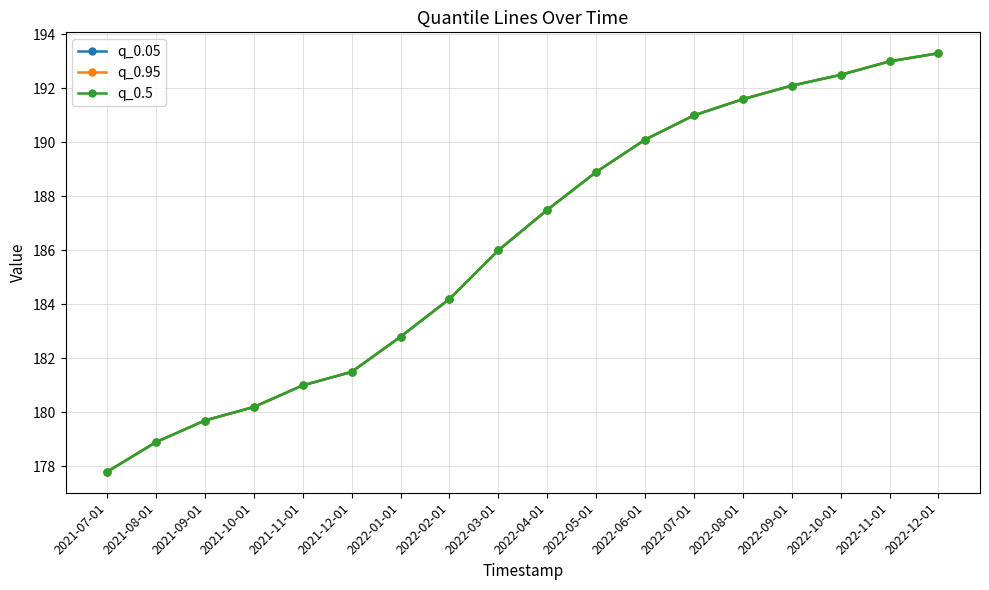

Does the chart have visible grid lines?

Yes